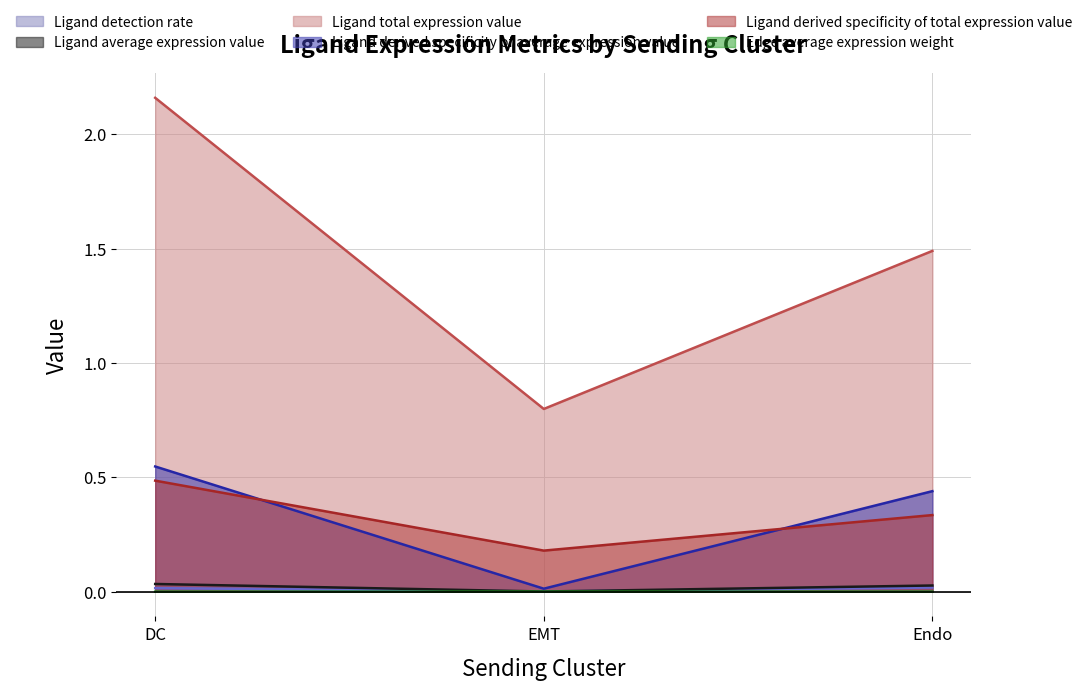

What is the spread (max minus min) of values at Endo?

1.5